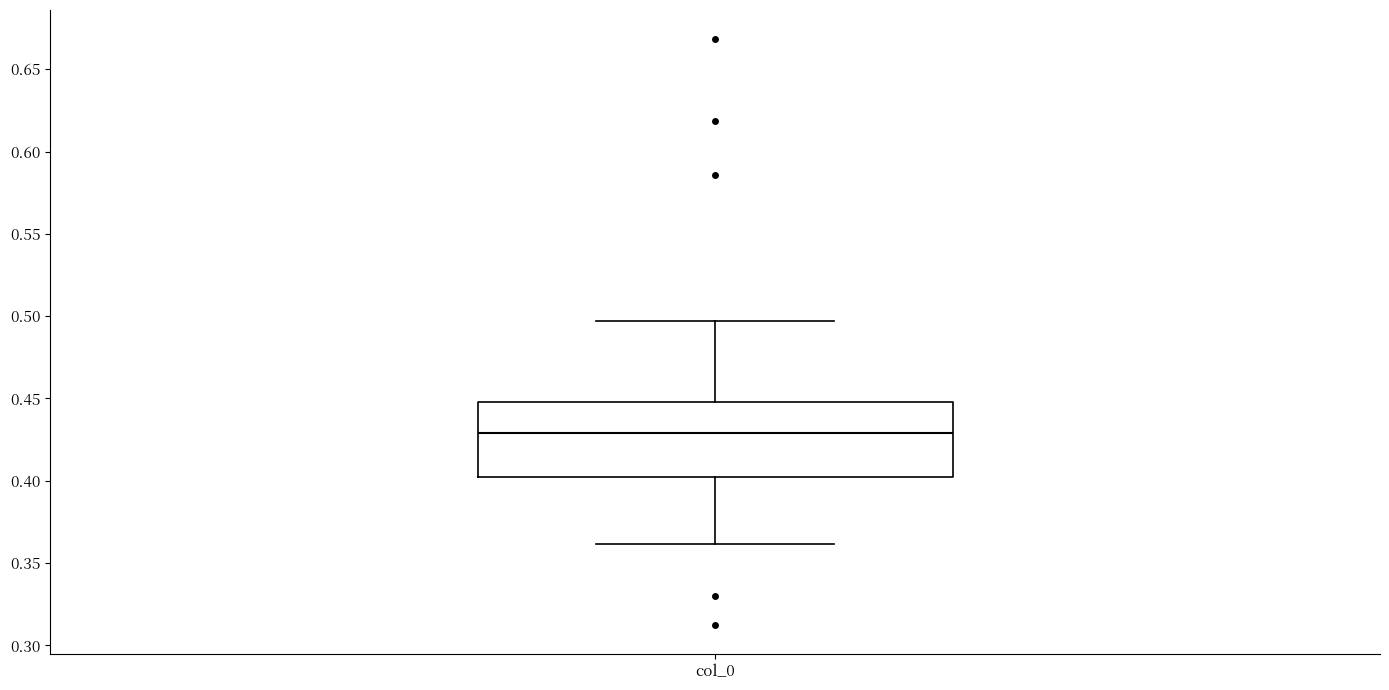

Where does the median line of the box for col_0 sit on the y-axis? The values are not printed on the chart, so give them approximately, as read against the axis.

0.430